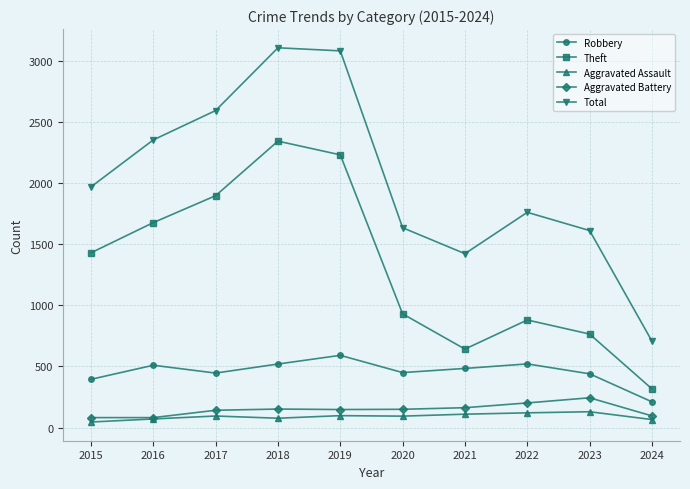

True or false: Aggravated Assault and Robbery intersect in this chart.

False